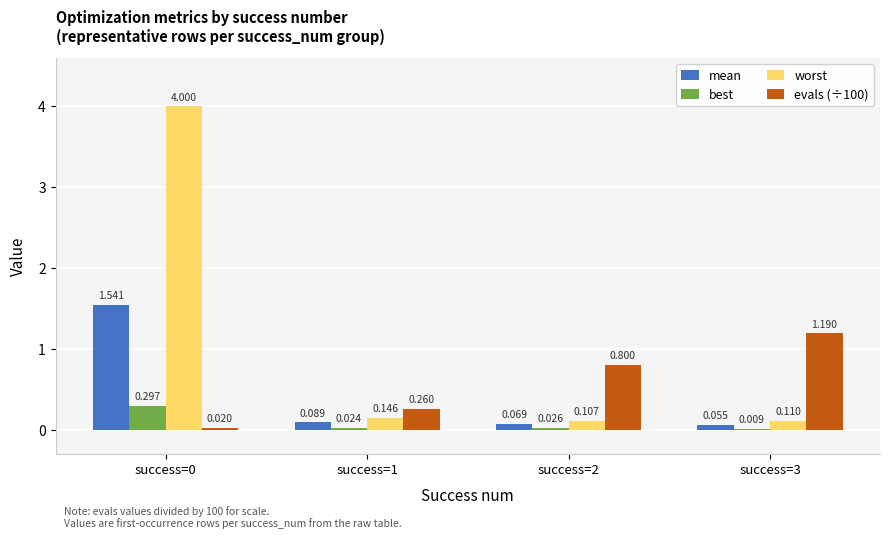

Which series changed the most between success=0 and success=3?

worst